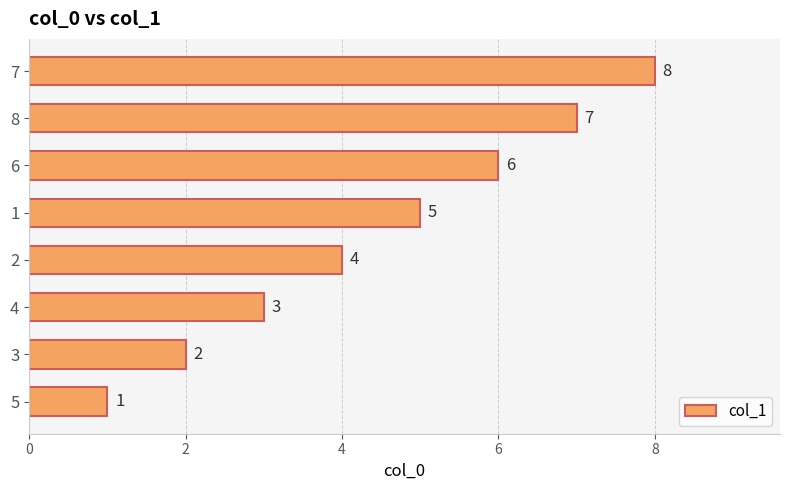

True or false: the data shows 9 at 6.

False